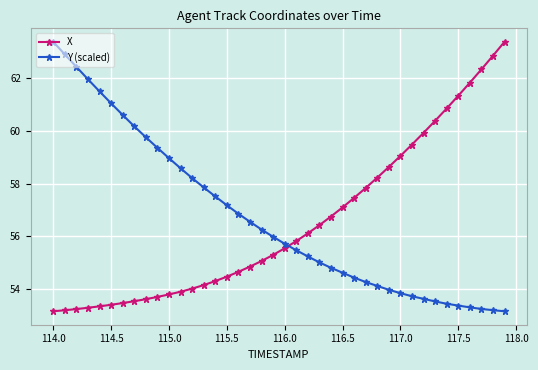

What is the sum of all X values?

2259.6